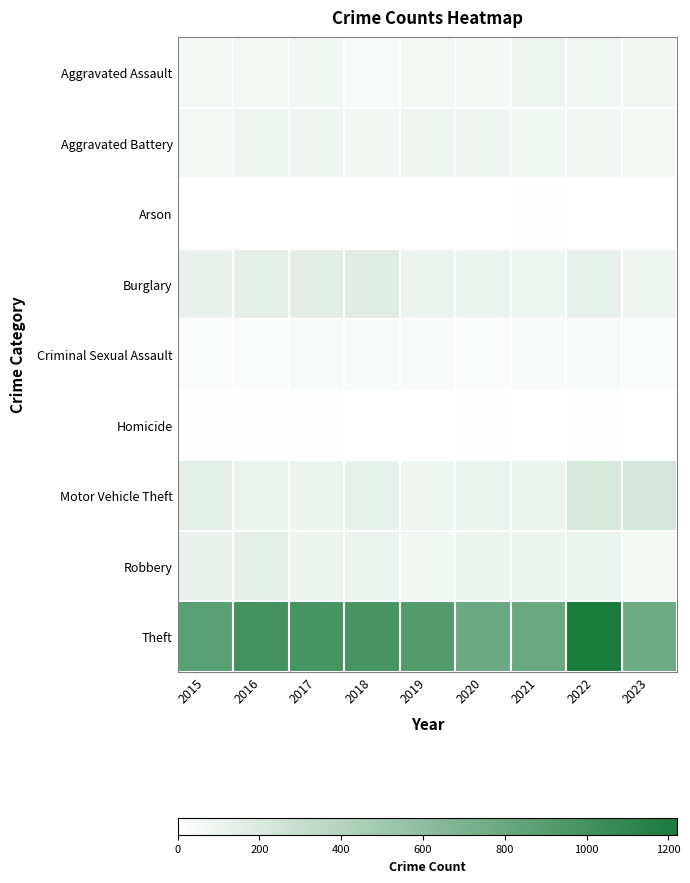

What is the spread (max minus min) of values at 2015?

872